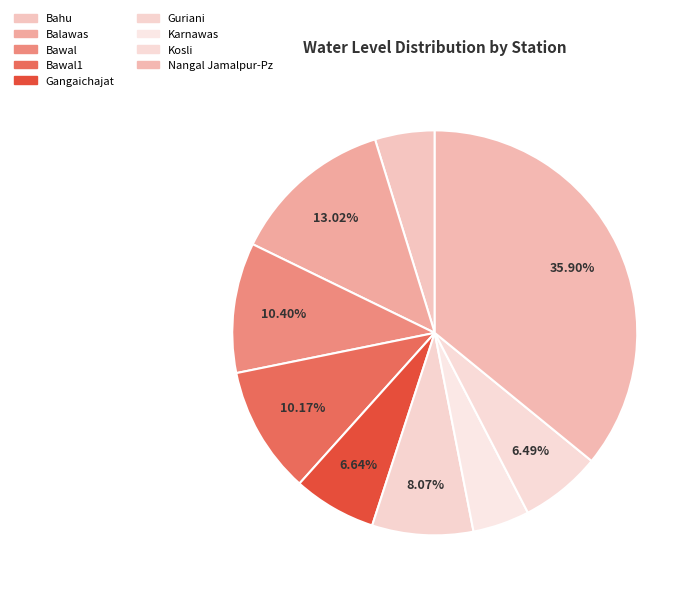

To the nearest percent, what portion does Bahu represent?

5%